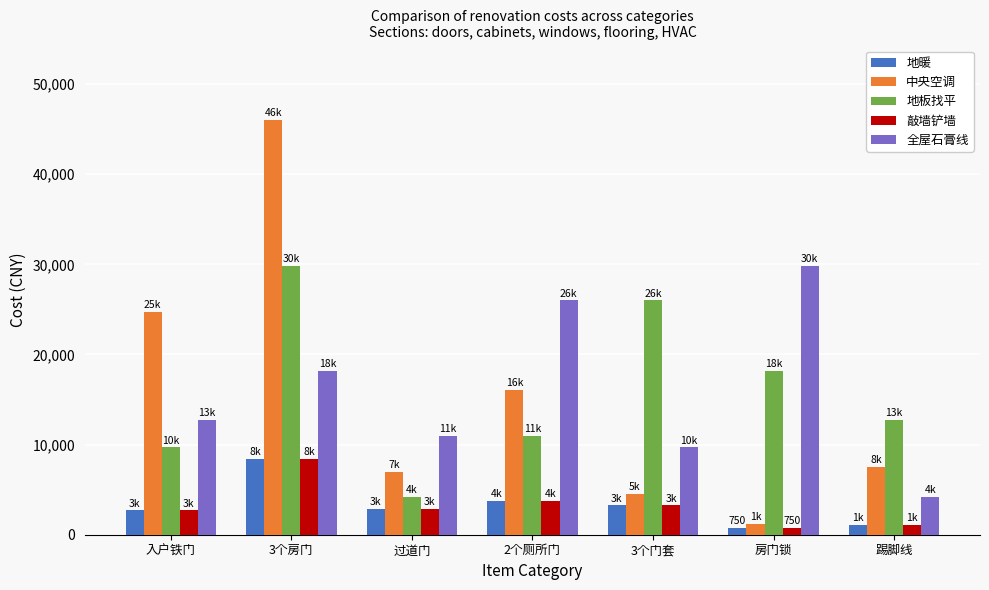

How many bars are there in total?

35